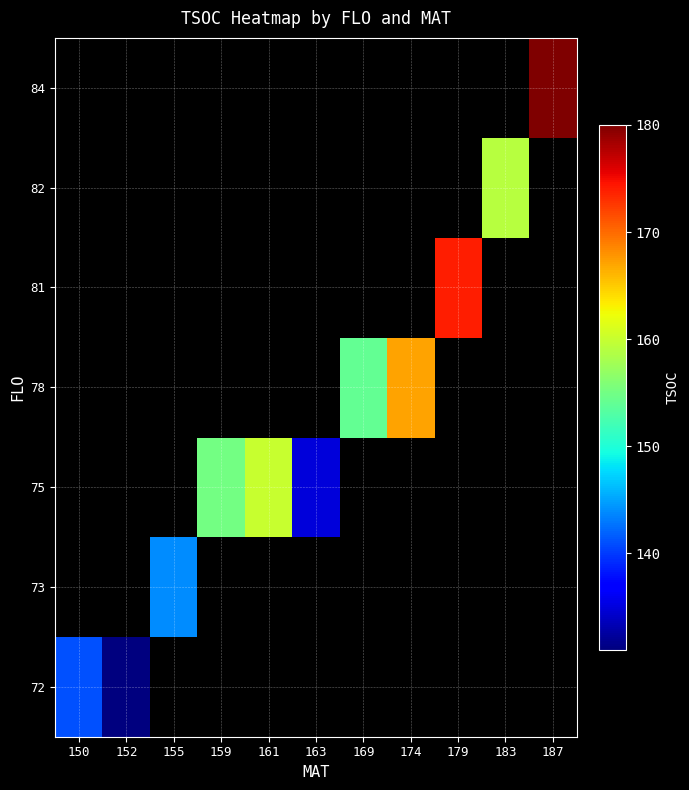

What is the smallest value displayed?

131.0